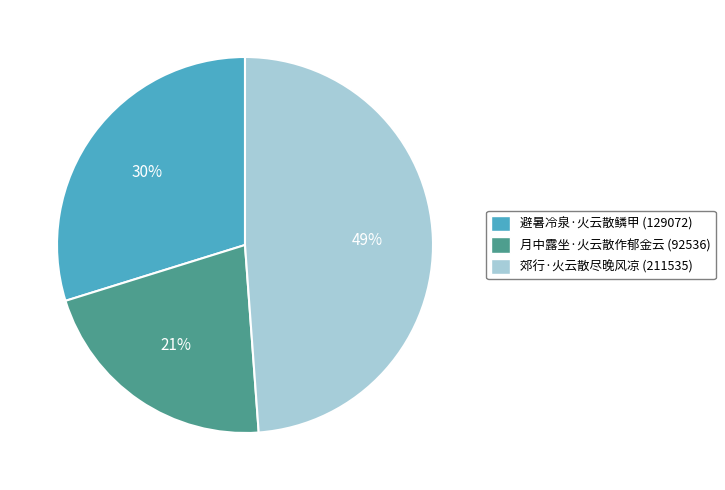

Is the sum of 郊行·火云散尽晚风凉 and 月中露坐·火云散作郁金云 greater than half?

Yes